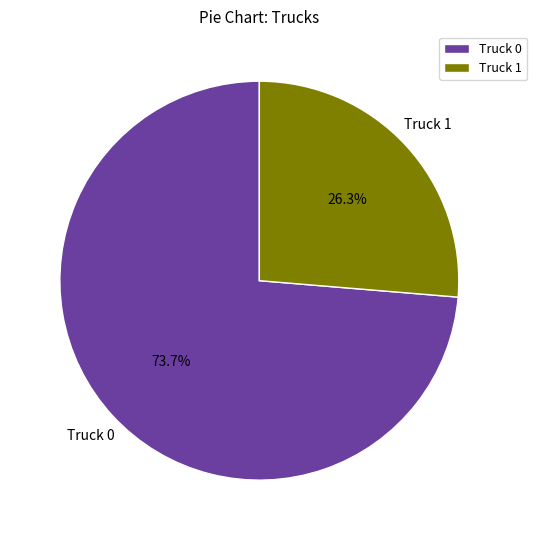

Which has a higher value, Truck 0 or Truck 1?

Truck 0